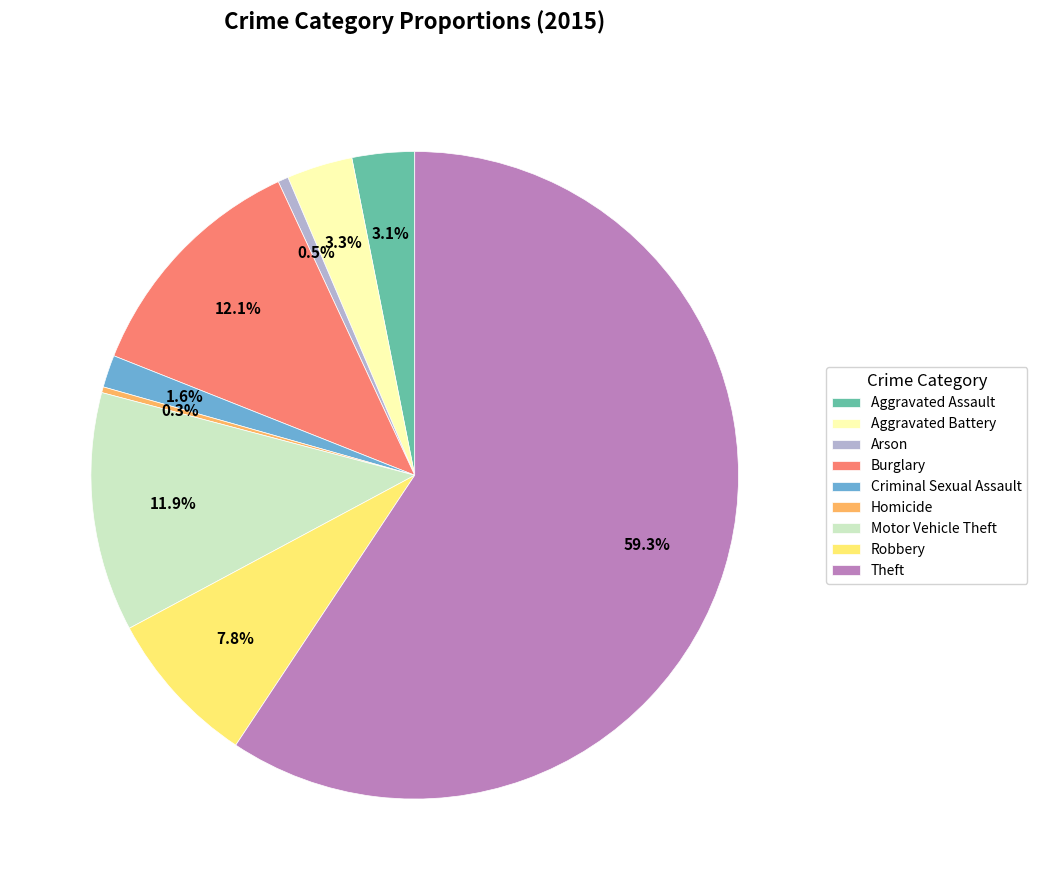

To the nearest percent, what portion does Theft represent?

59%